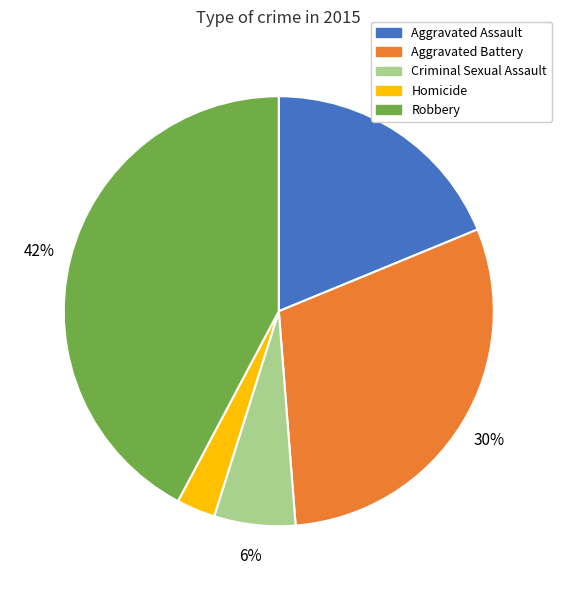

How many slices are in this pie chart?

5